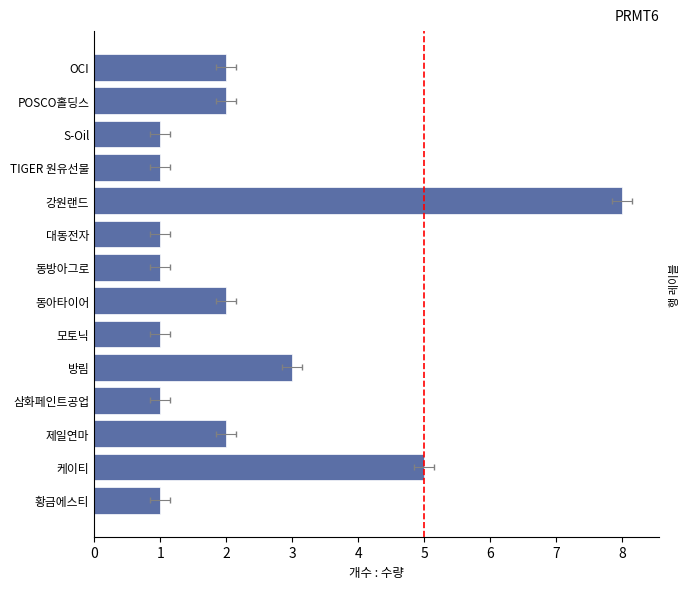

Are the bars horizontal?

Yes